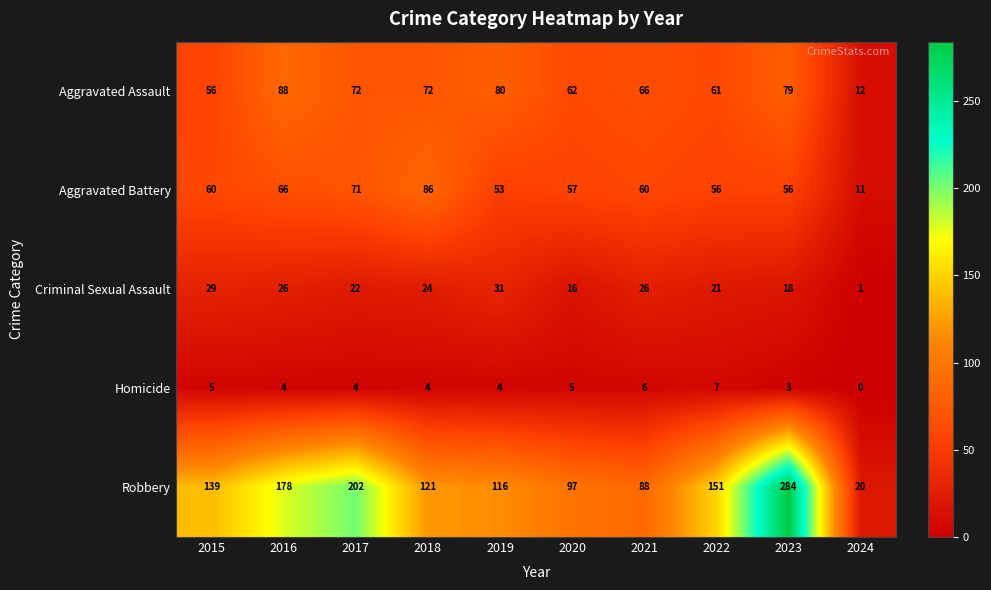

True or false: Homicide has a value of 5 at 2015.

True